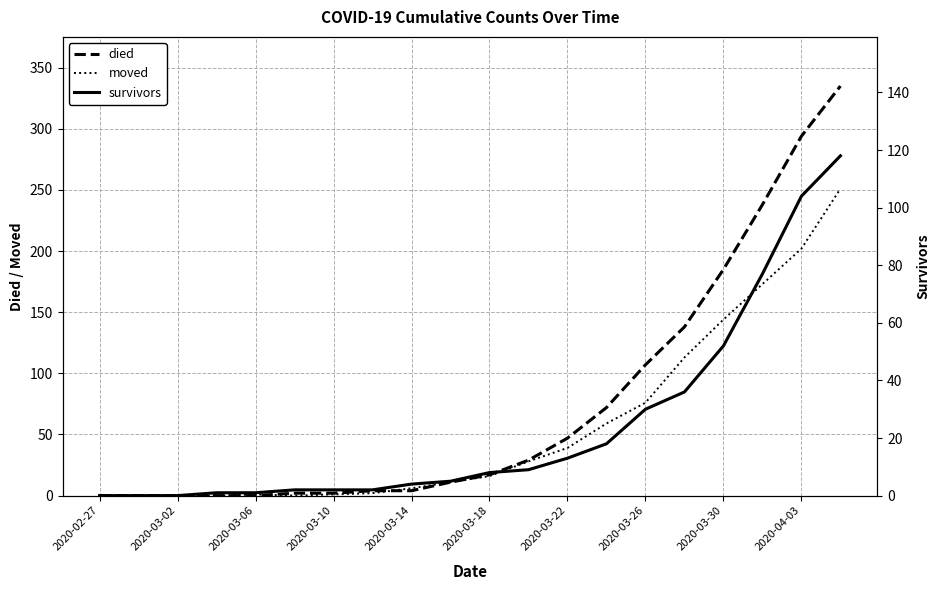

At which label does died reach its minimum?

2020-02-27